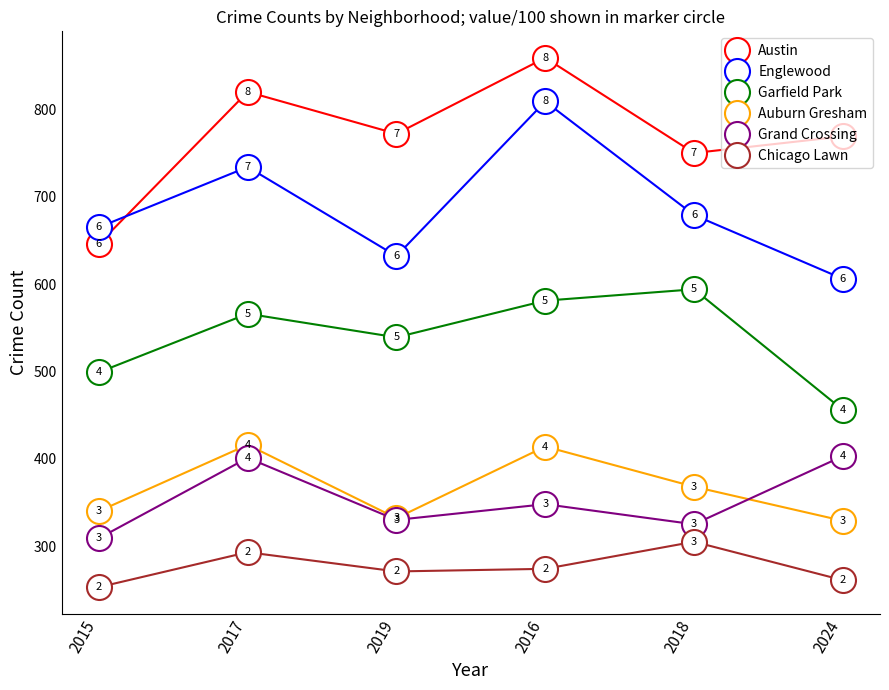

What is the difference between the maximum and minimum values in the Chicago Lawn series?

52